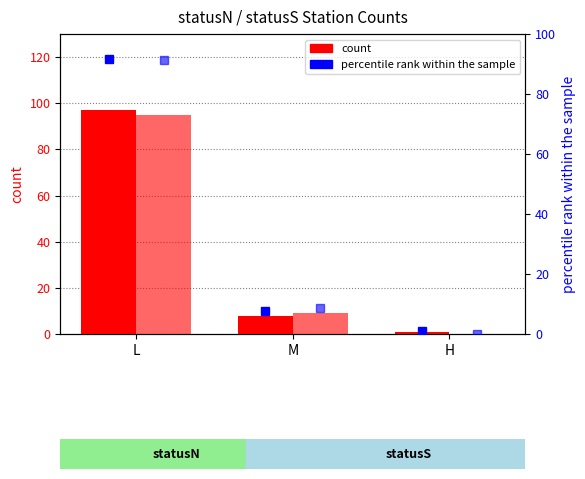

What is the sum of the statusN % values at H and M?

8.5